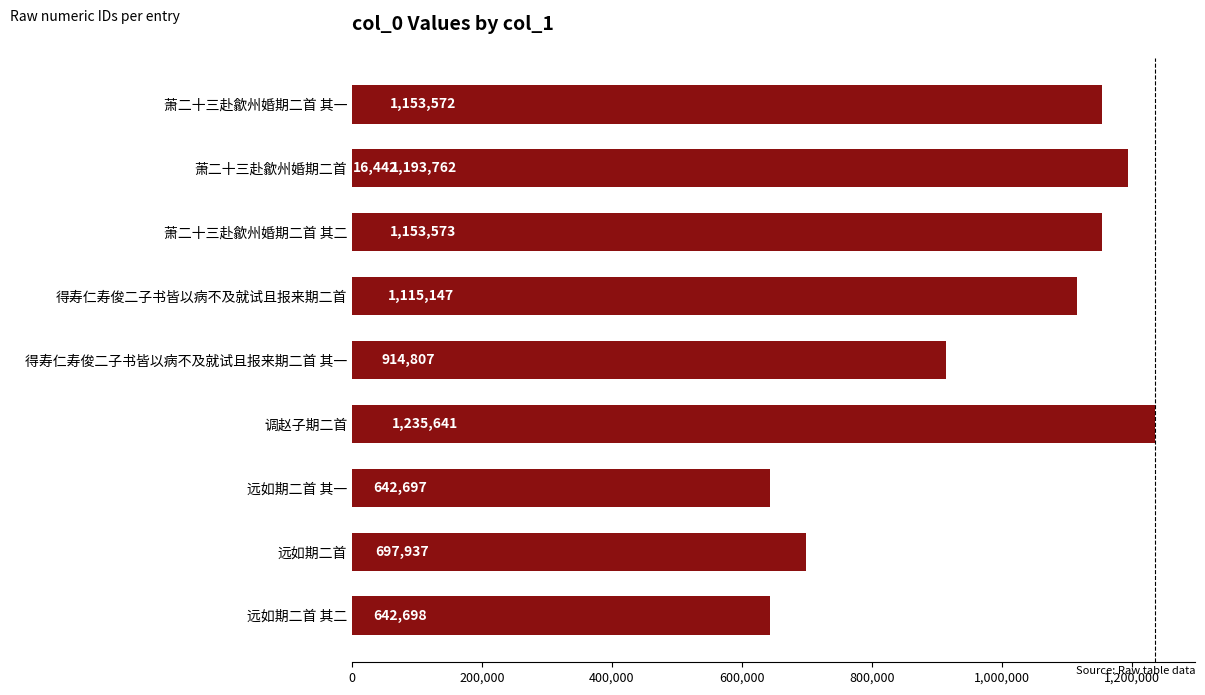

The value at 200,000 is 1588587. True or false?

False